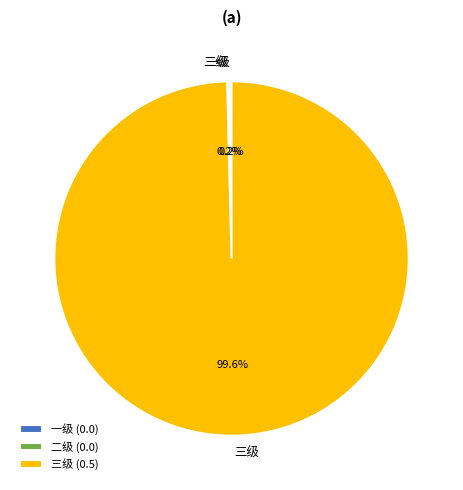

Does any single category account for the majority?

Yes